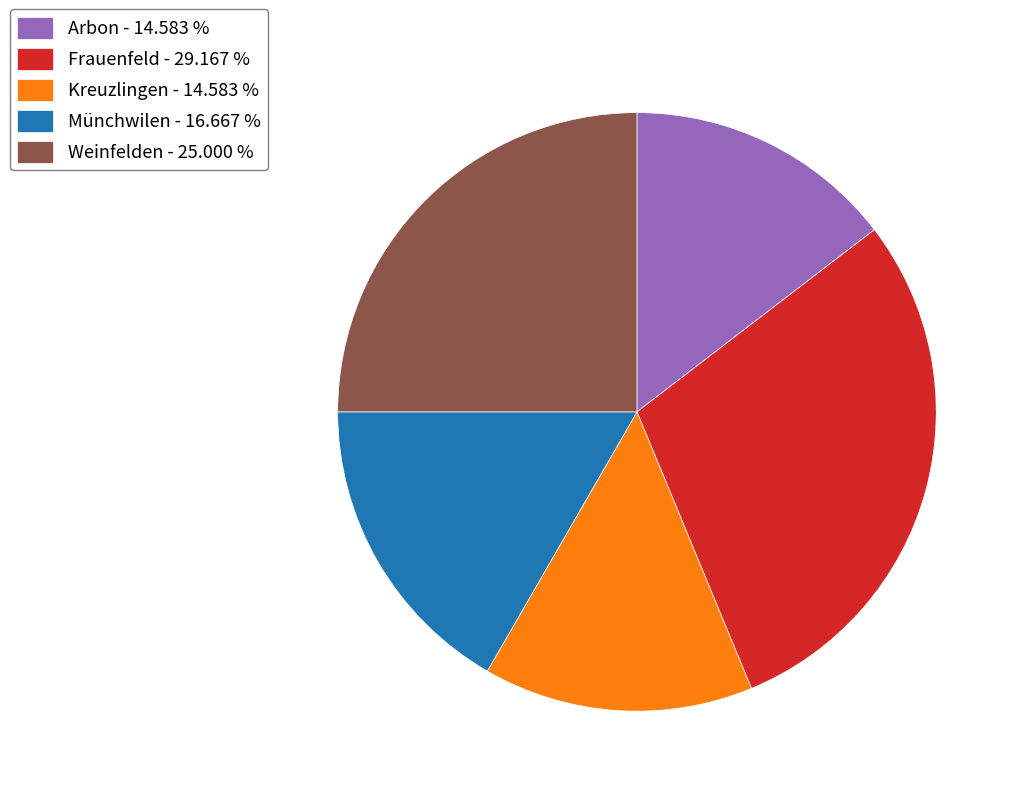

Is the sum of Frauenfeld - 29.167 % and Arbon - 14.583 % greater than half?

No